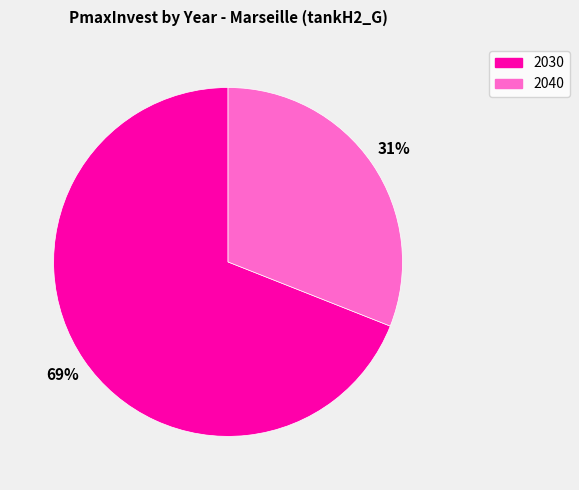

Which slice is the largest?

2030